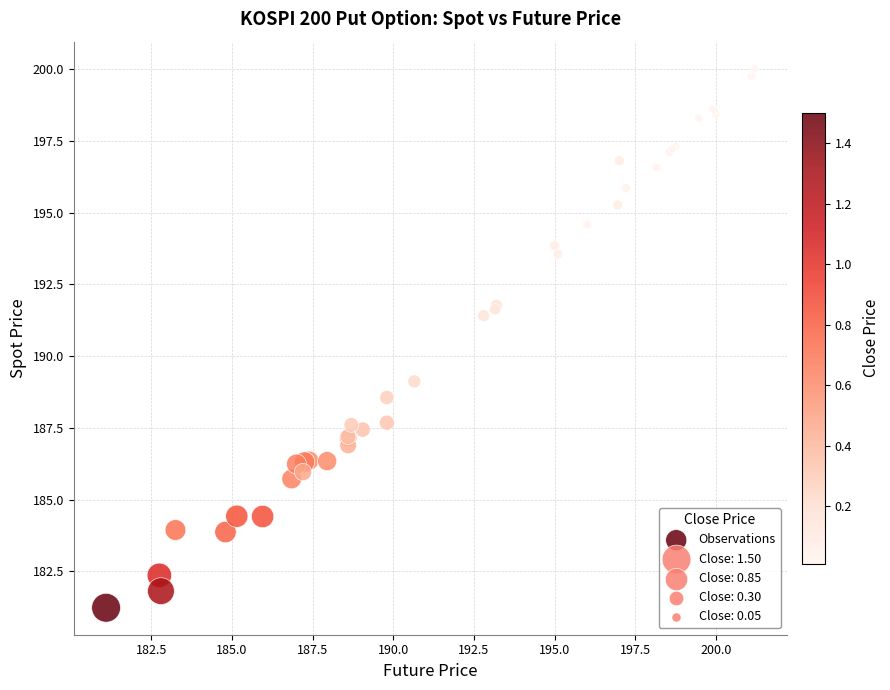

What Y value in the scatter plot is closest to 190?

189.1